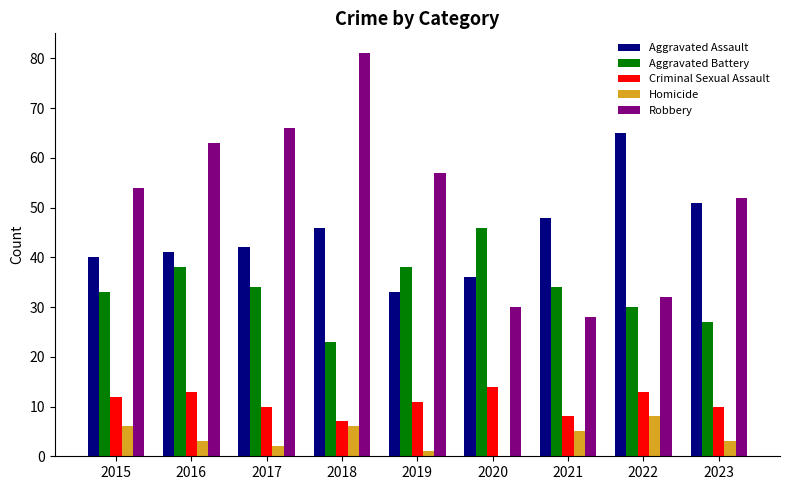

At which category is the sum across all series the highest?

2018